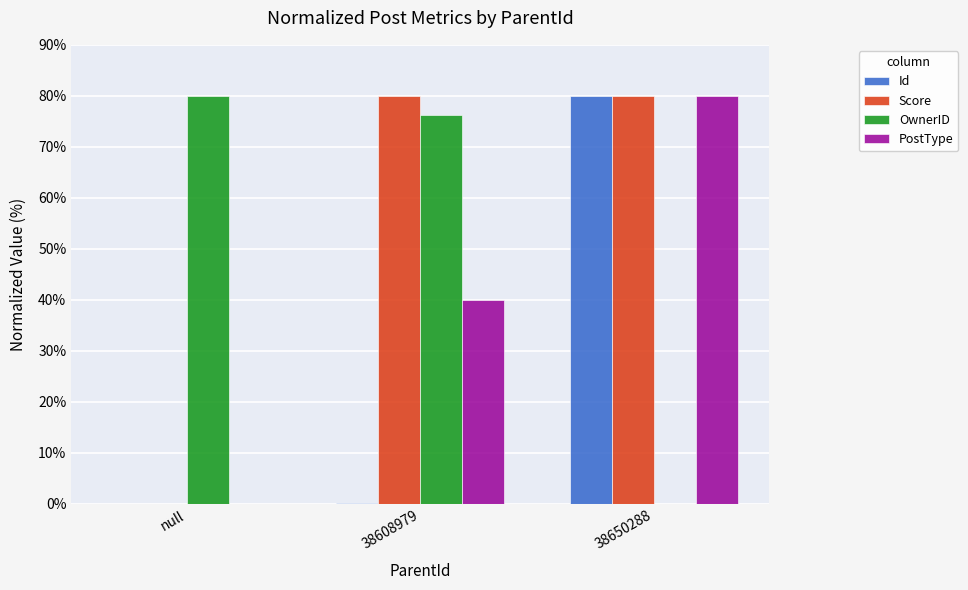

Is the value of Id at null greater than the value of Score at 38650288?

No